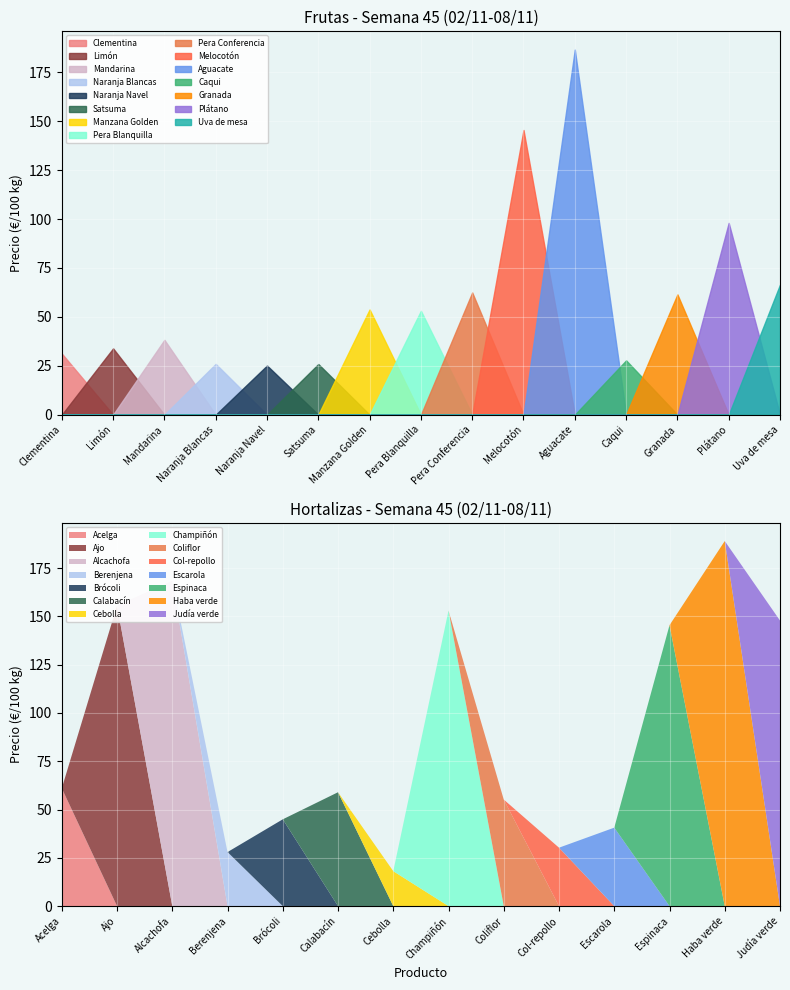

At which category does the data reach its first local peak?

Mandarina